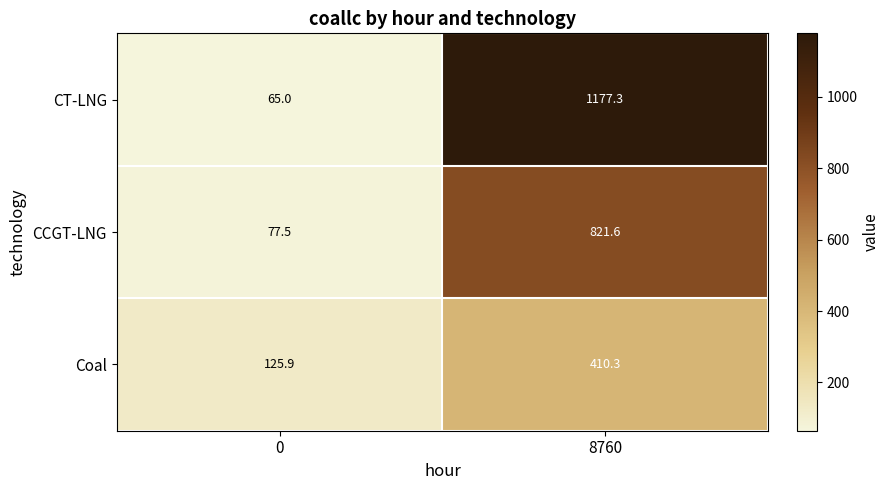

The CCGT-LNG series shows 821.6 at 8760. True or false?

True